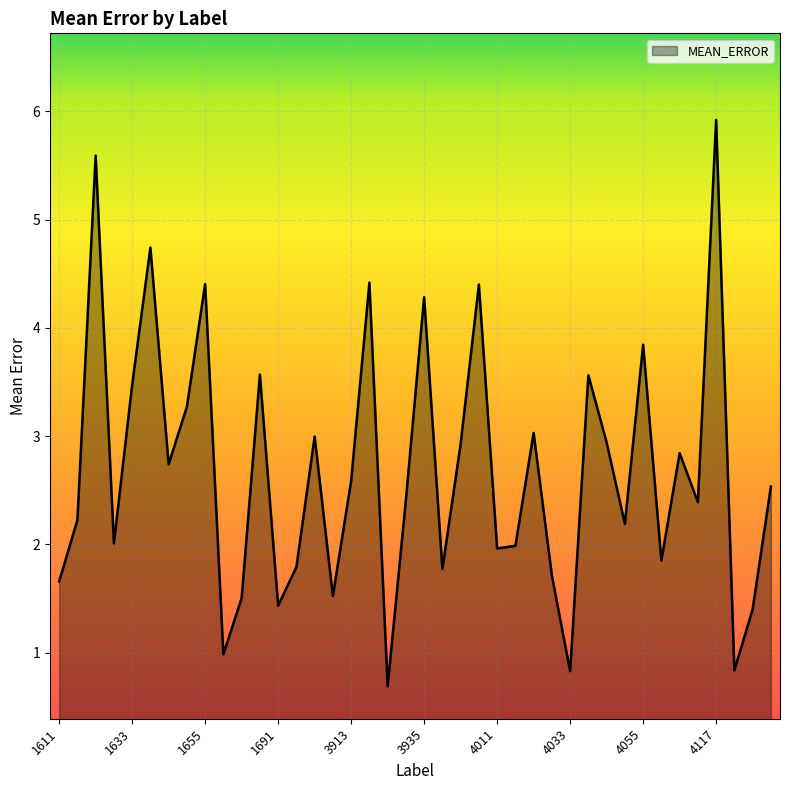

What is the greatest value displayed?

5.9